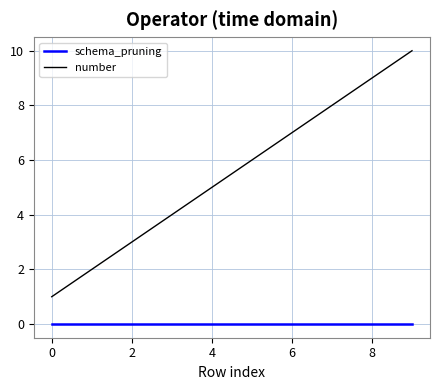

List the series in order of their overall mean, lowest first.

schema_pruning, number